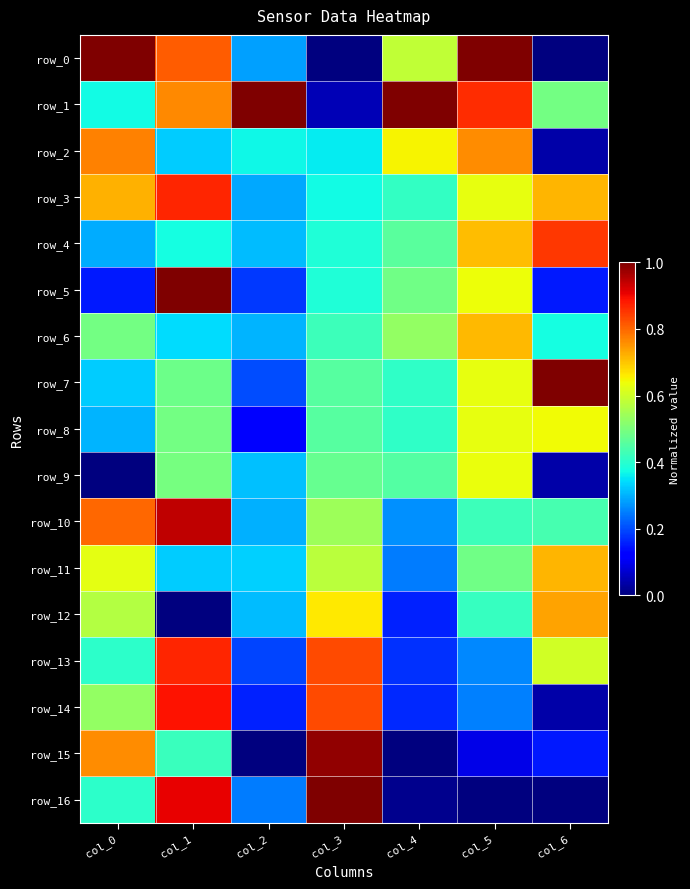

How many values in row_16 are above zero?

5